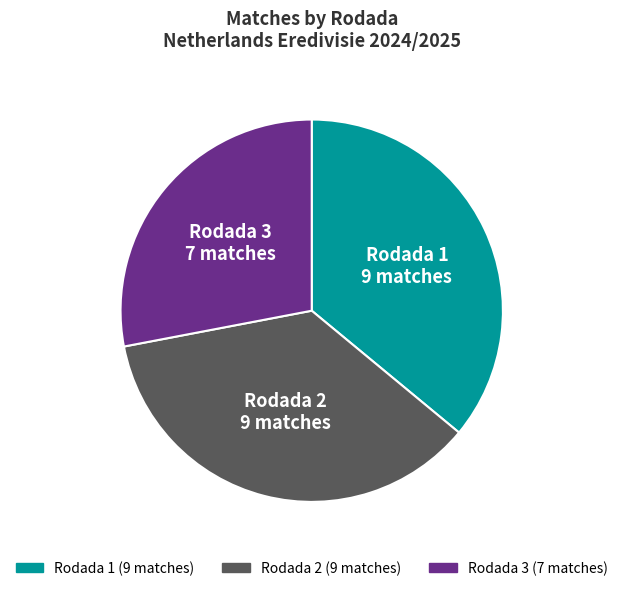

Approximately how many times larger is the value at Rodada 3 compared to Rodada 1?

0.8